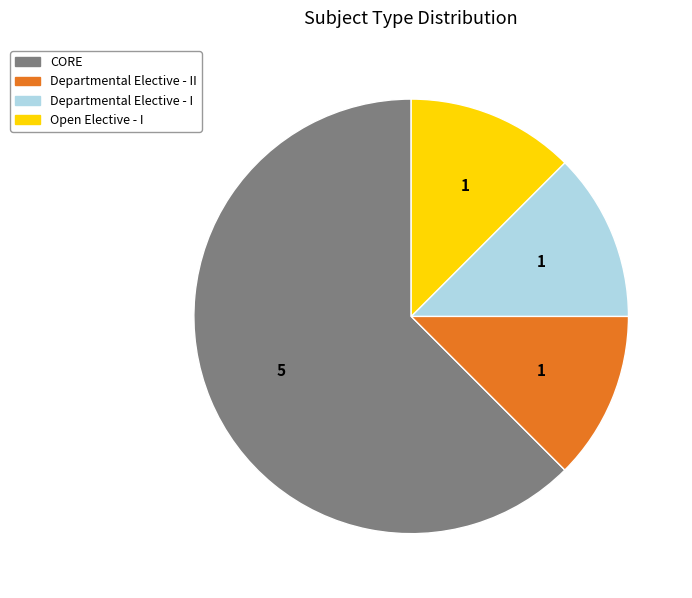

How many segments does this pie chart have?

4